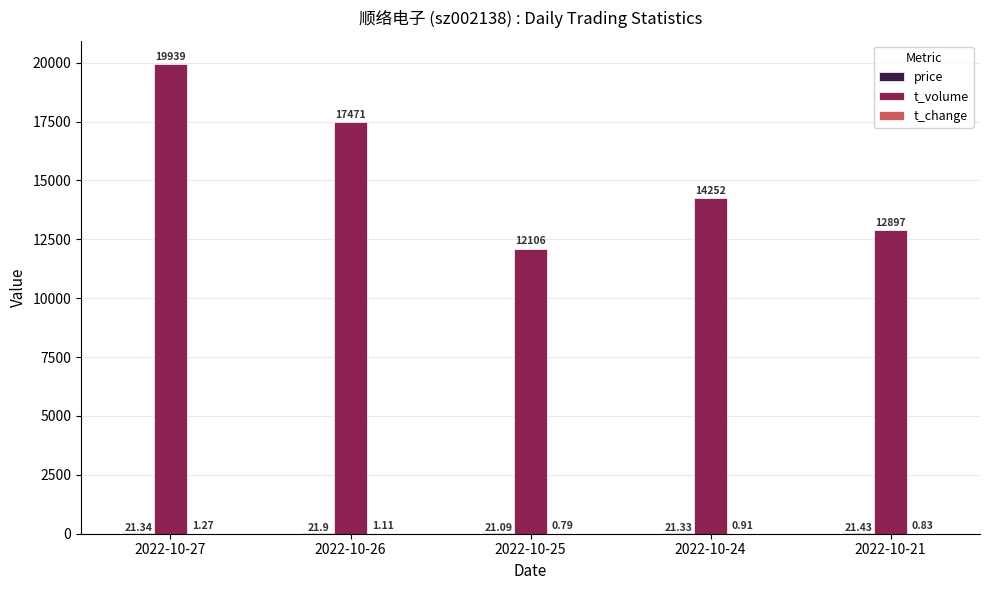

What is the average value of the t_volume series?

15333.0